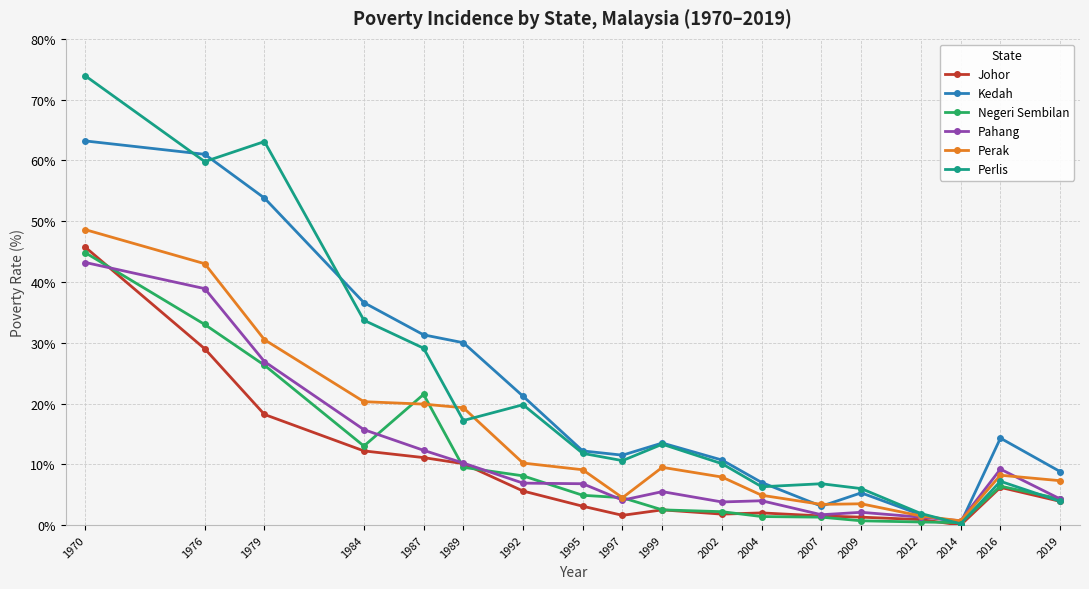

How many data points in Perak are less than 9?

9